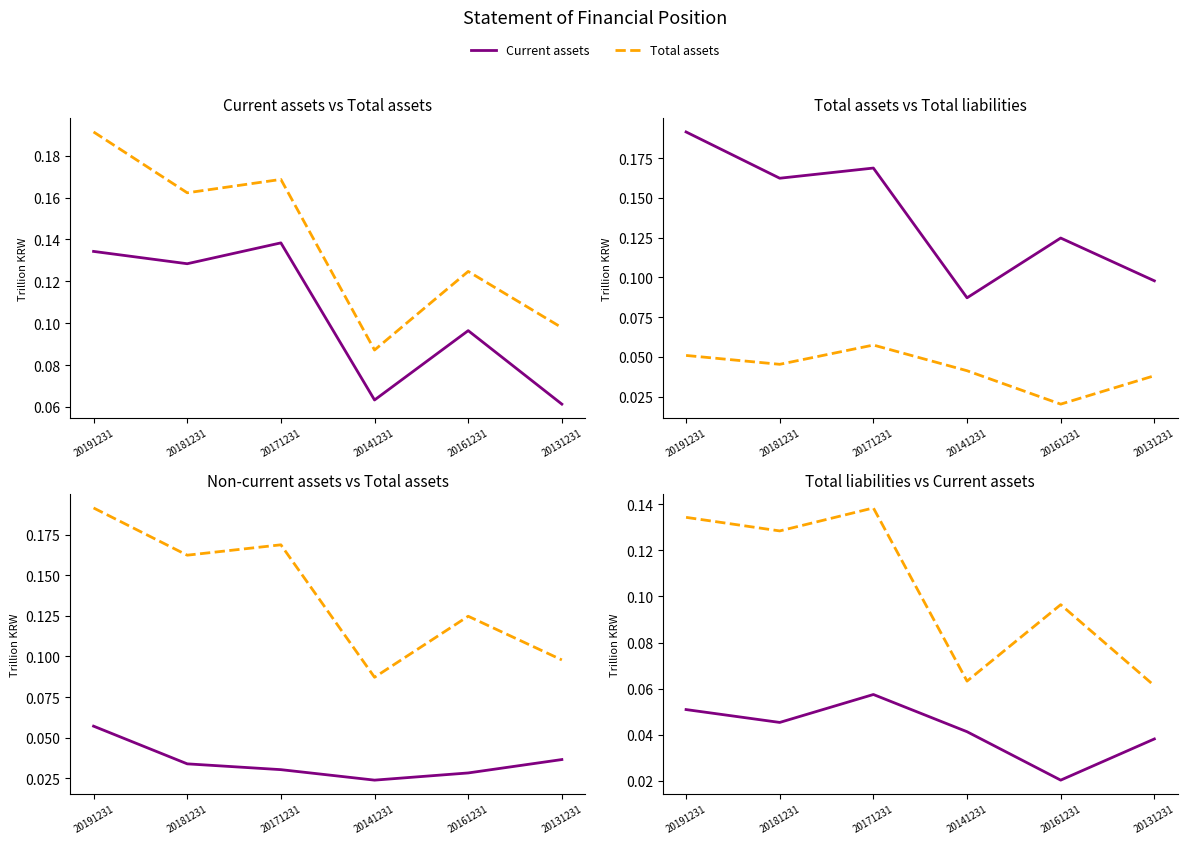

True or false: Total assets has a value of 0.1 at 20181231.

False